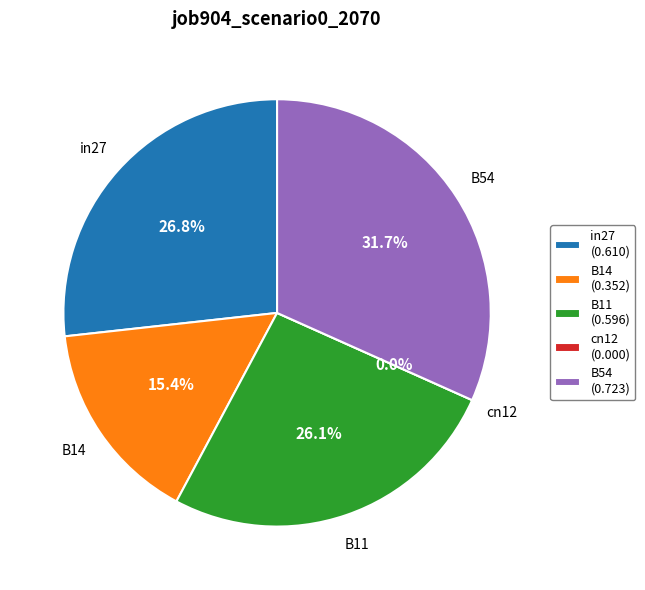

The cn12 slice represents 0% of the pie. True or false?

True